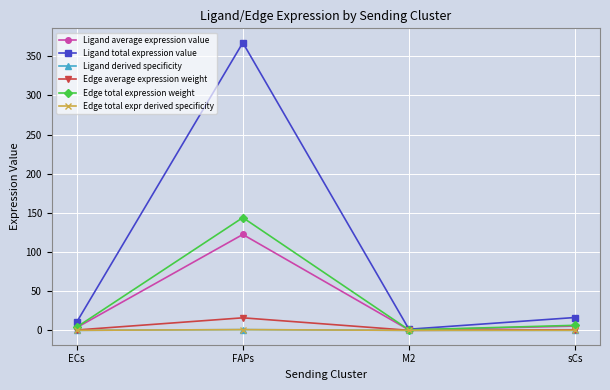

What is the label of the 2nd point from the right?

M2